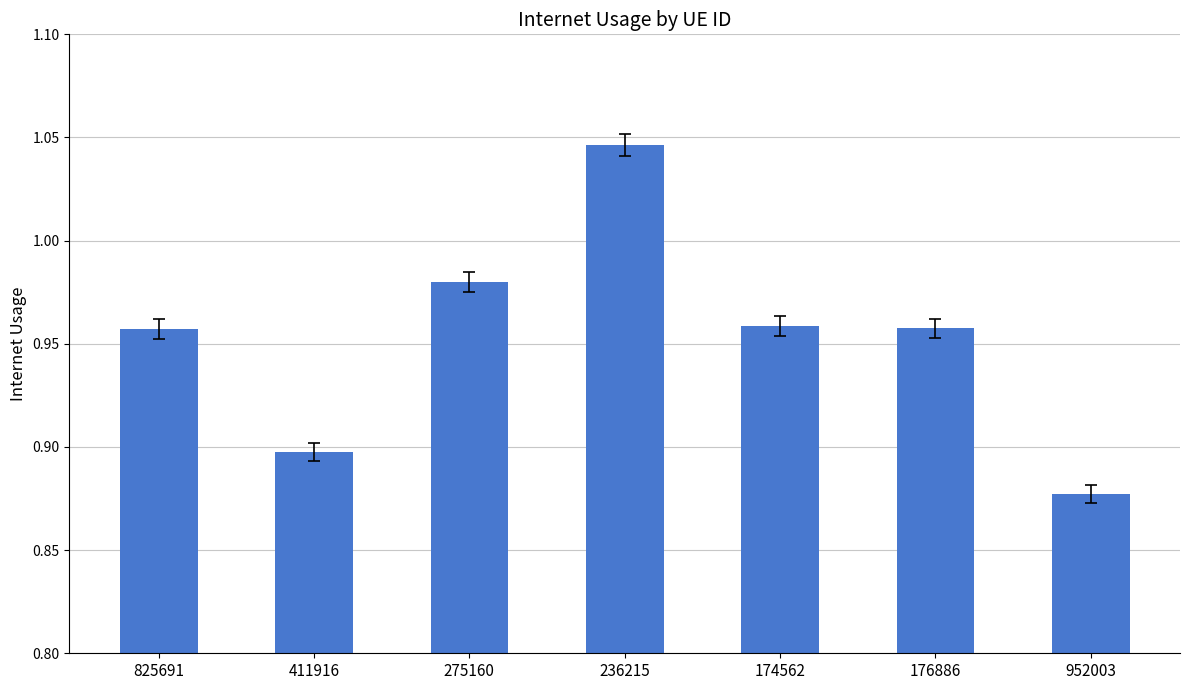

What is the difference between the maximum and minimum values?

0.2